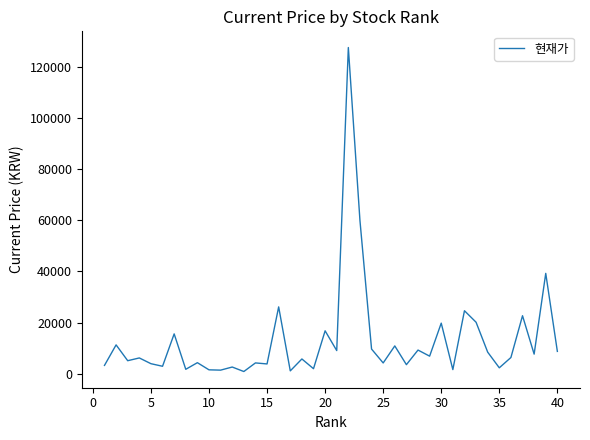

What is the maximum value shown in the chart?

127500